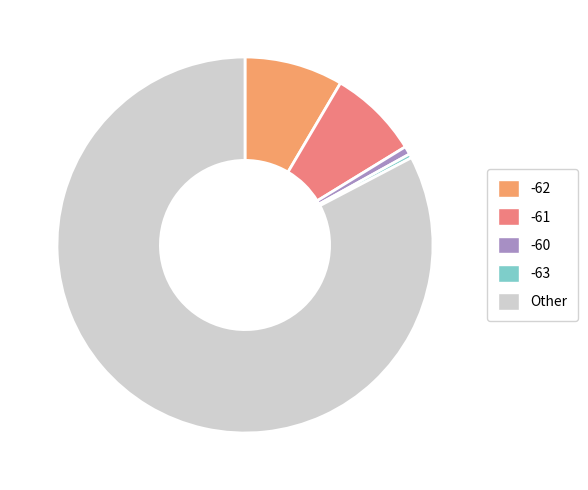

How many segments does this pie chart have?

5